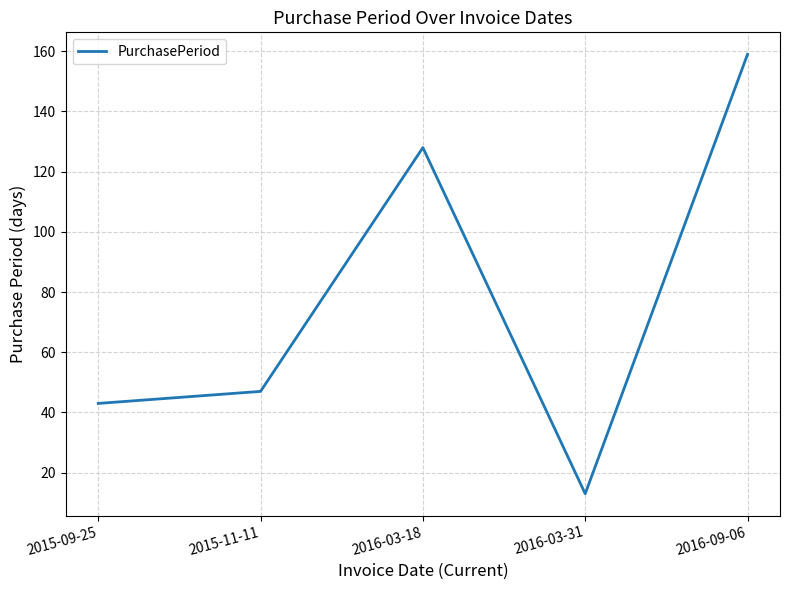

What is the maximum value shown in the chart?

159